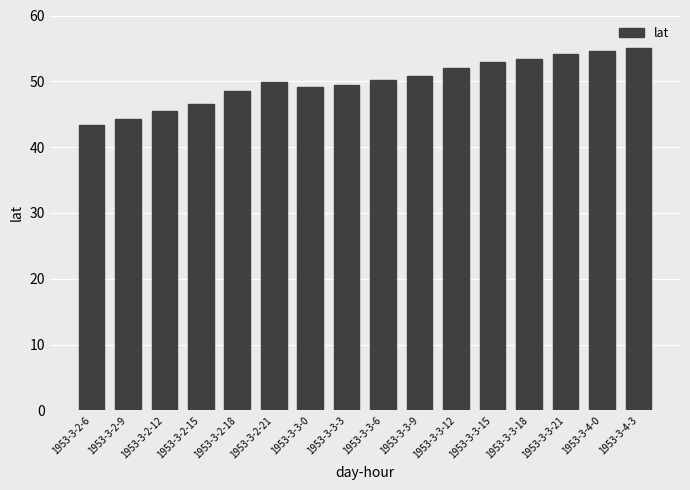

What is the maximum value shown in the chart?

55.1